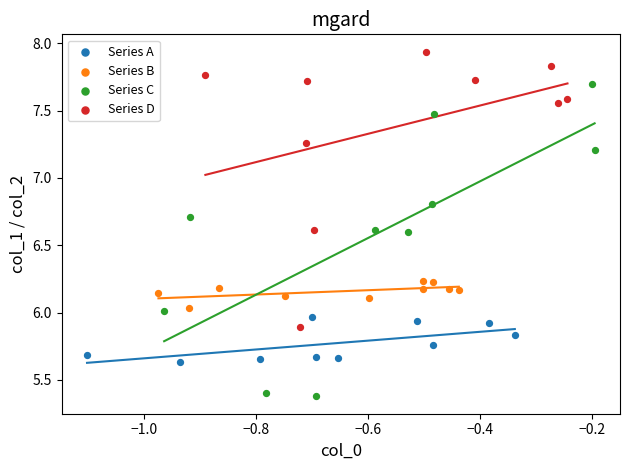

Which series reaches the maximum Y coordinate?

Series D